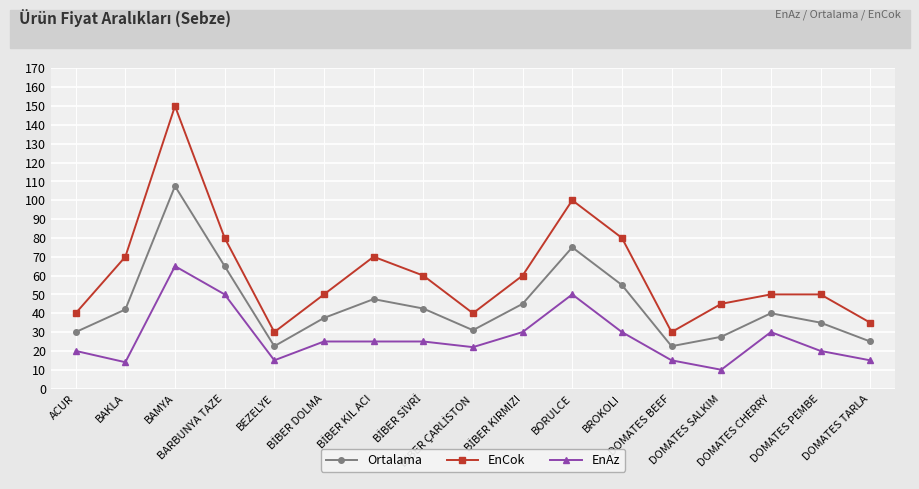

What is the value of the EnCok point at the 13th from the left?

30.0